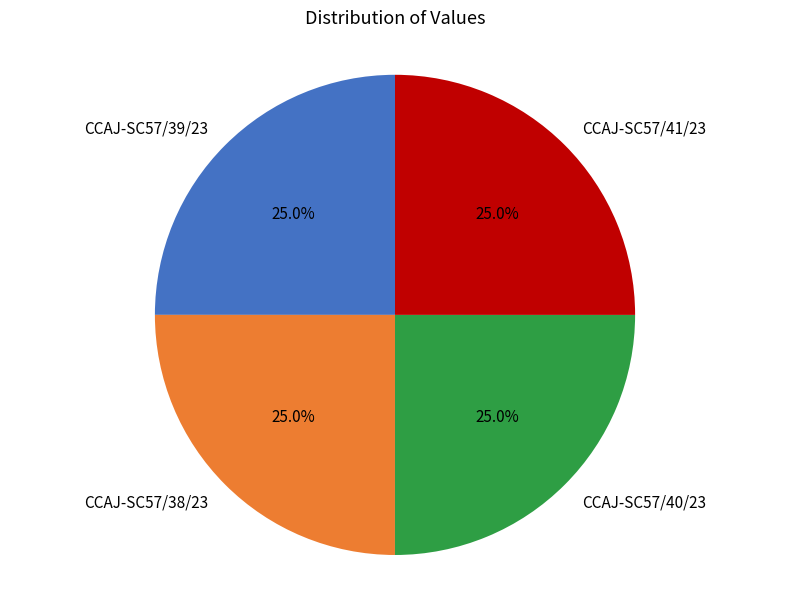

Does CCAJ-SC57/41/23 represent more than half of the total?

No